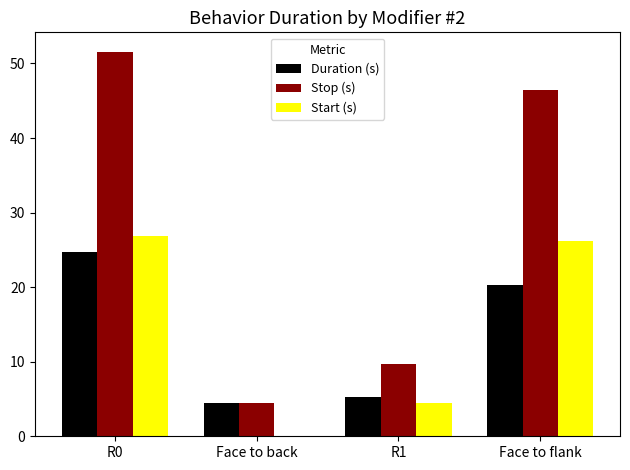

What is the spread (max minus min) of values at R1?

5.3